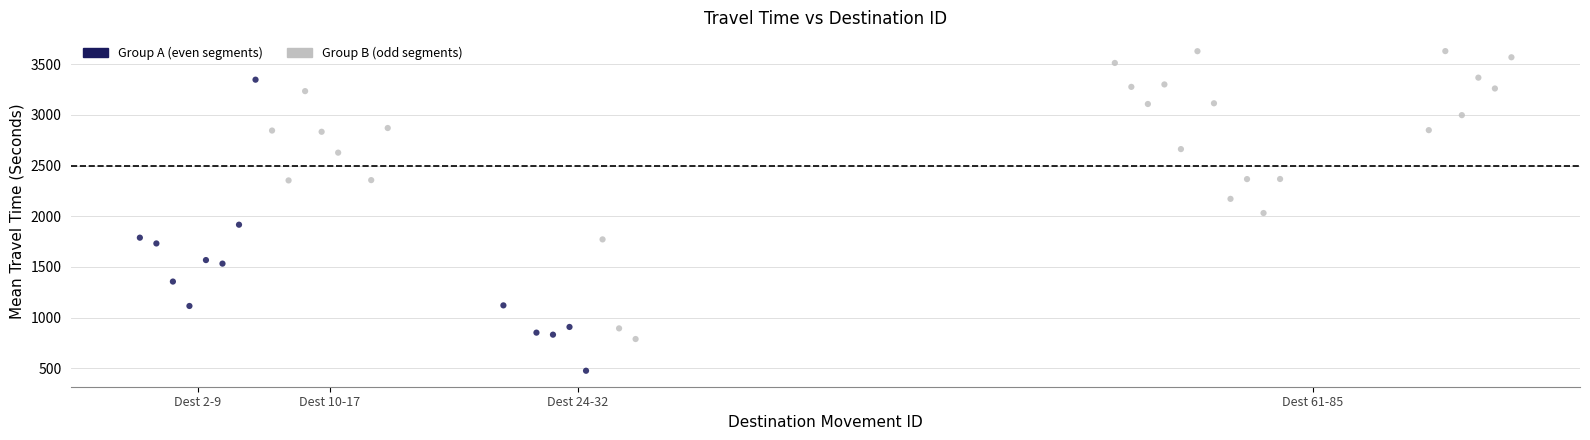

What is the range of X values (max minus min)?

83